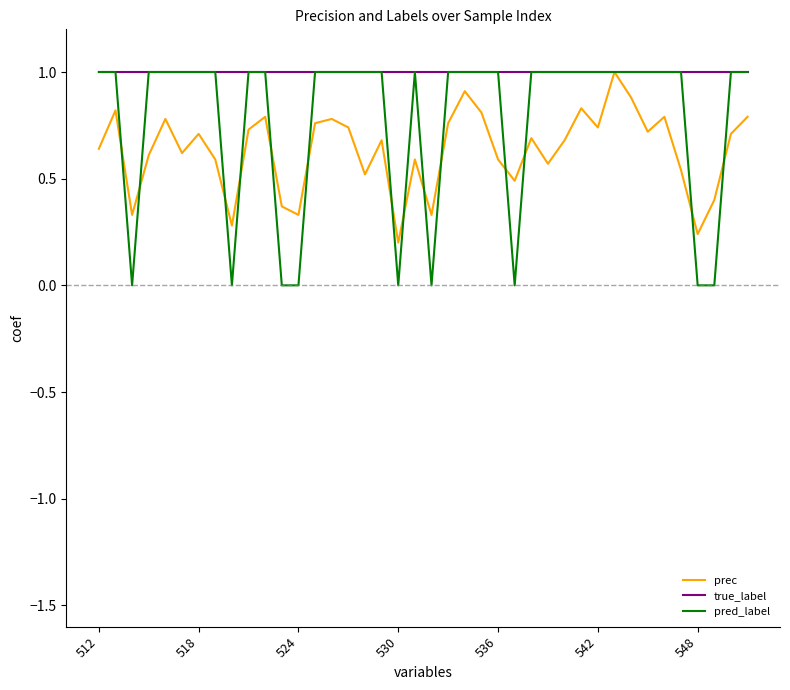

True or false: pred_label and prec intersect in this chart.

True